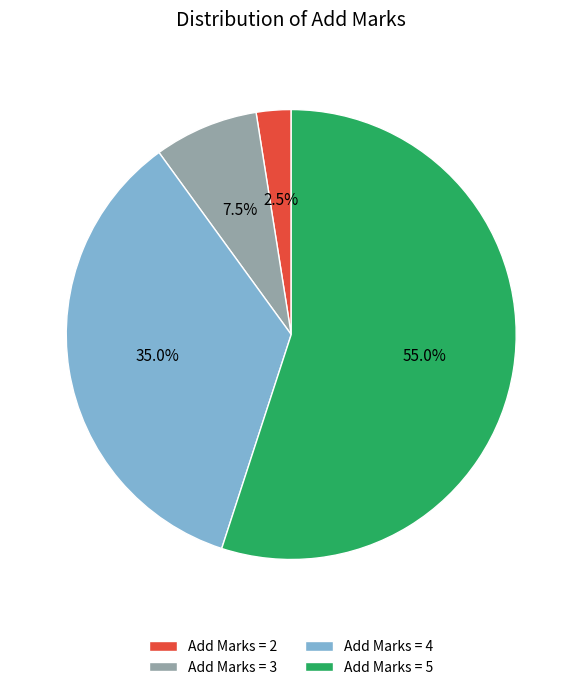

Rank the categories by value from lowest to highest.

Add Marks = 2, Add Marks = 3, Add Marks = 4, Add Marks = 5